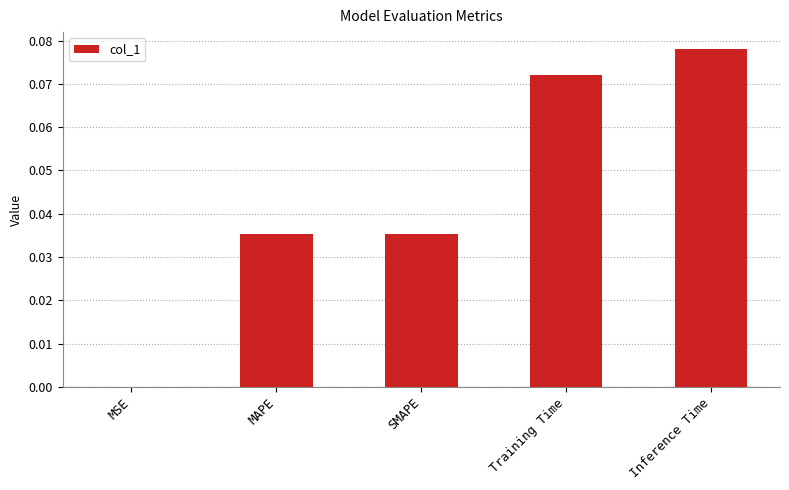

Which label corresponds to the largest value in the chart?

Inference Time